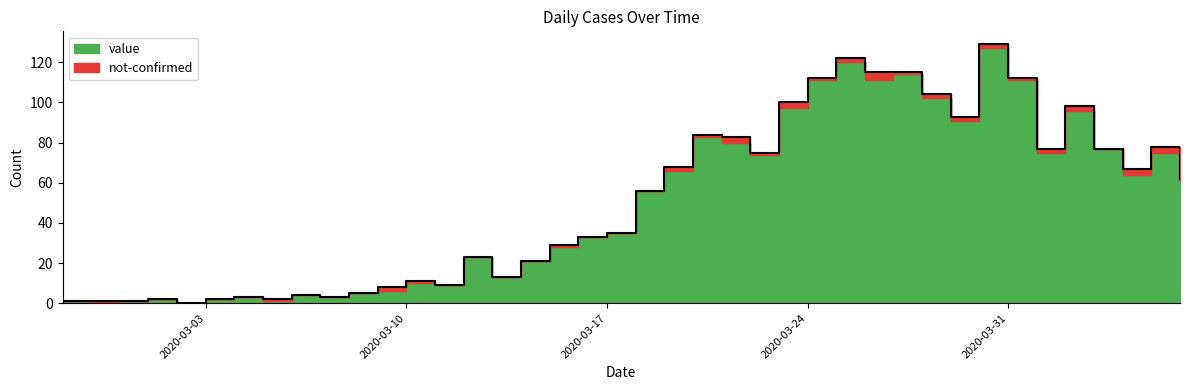

What is the value of the 29th point from the left?

115